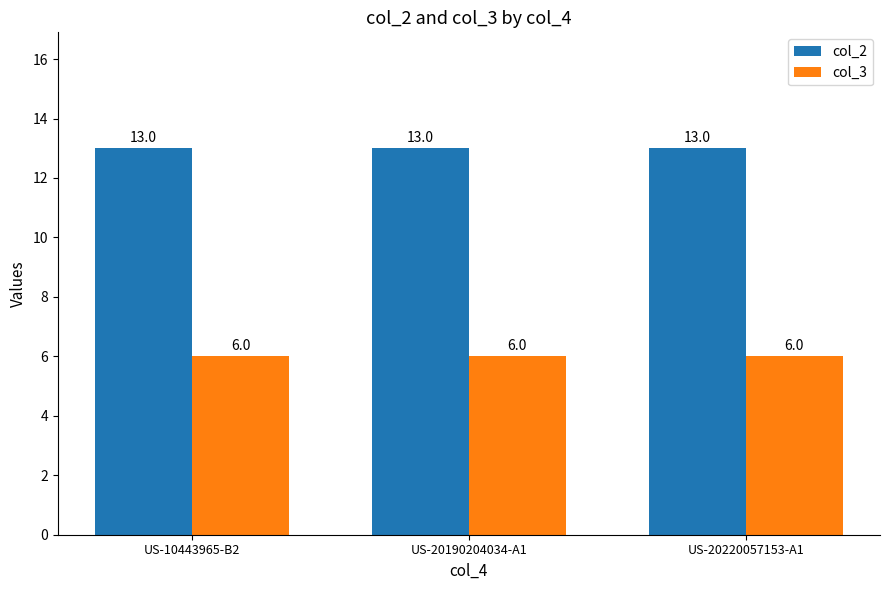

Is the value of col_3 at US-20220057153-A1 greater than the value of col_2 at US-10443965-B2?

No